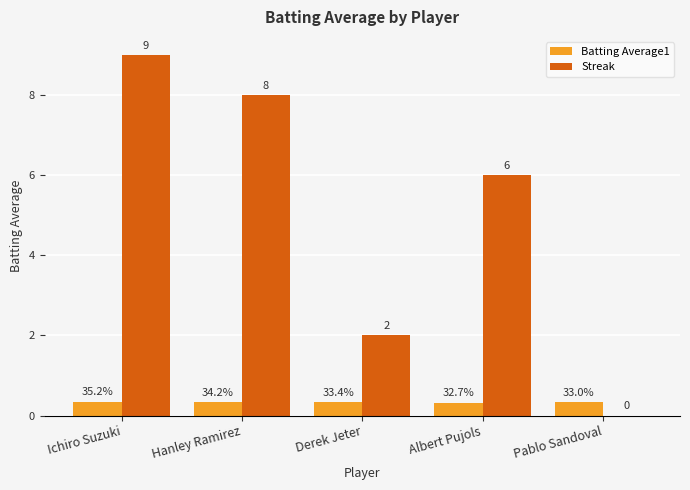

What is the maximum value shown in the chart?

9.0